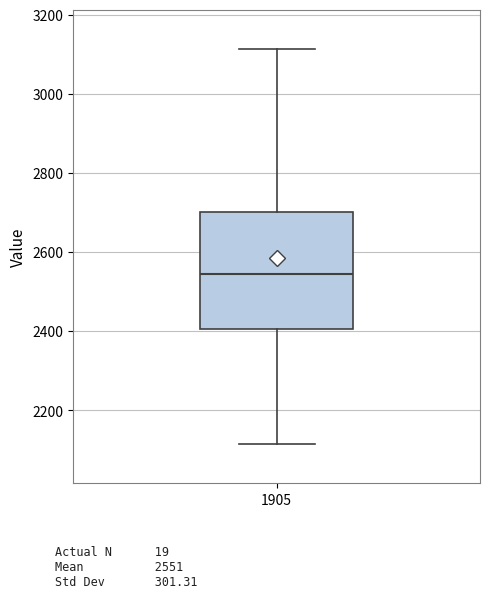

Where is the lower edge of the box at x = 1905 on the y-axis? The values are not printed on the chart, so give them approximately, as read against the axis.

2400